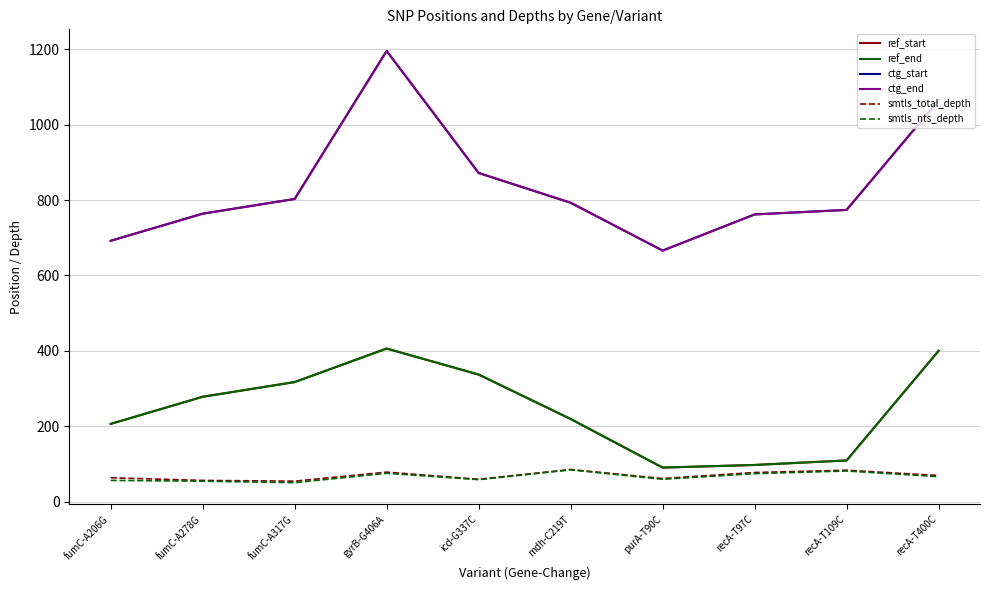

In ref_start, how many points are lower than both neighbors (excluding endpoints)?

1